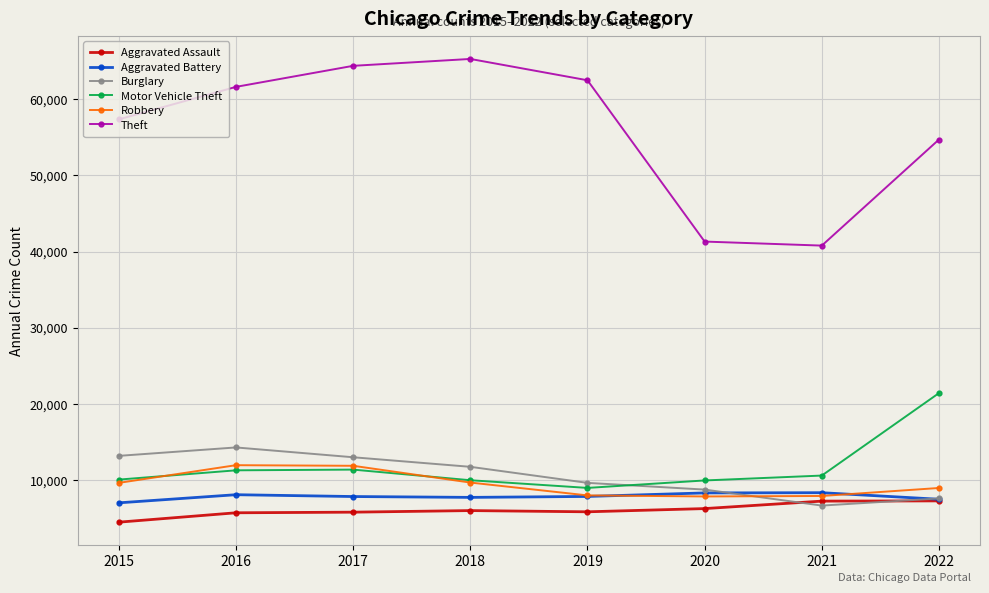

The value of Theft at 2020 is 41313. True or false?

True